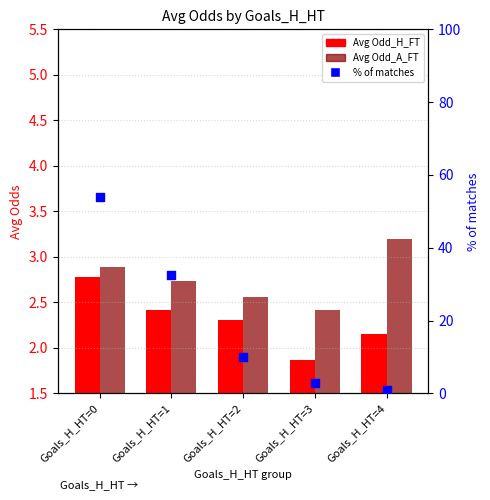

Which series has the largest total across all categories?

% of matches